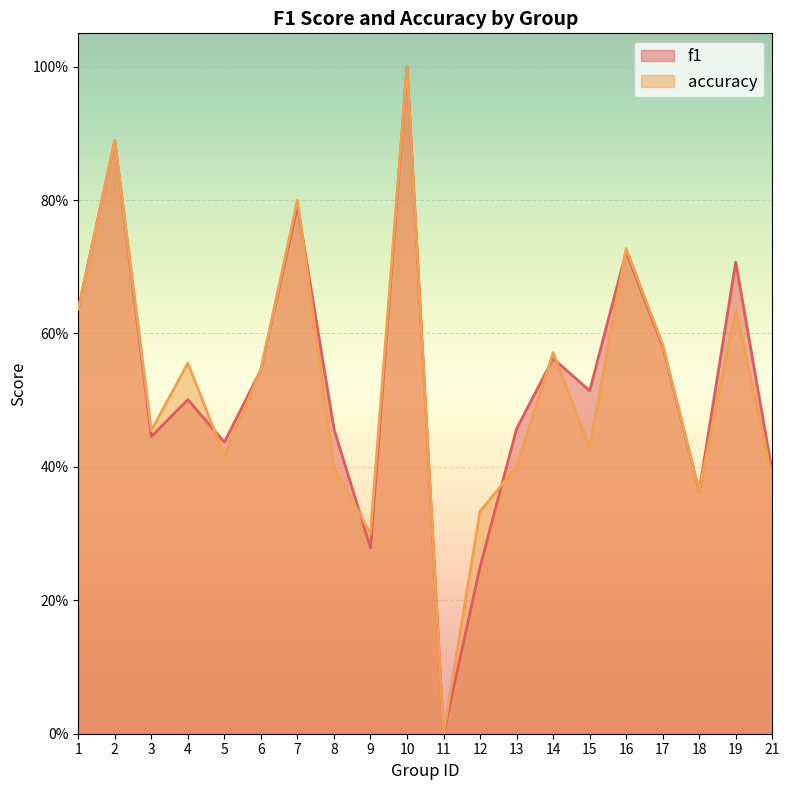

Rank the categories by accuracy value from lowest to highest.

11, 9, 12, 18, 21, 8, 13, 5, 15, 3, 6, 4, 14, 17, 1, 19, 16, 7, 2, 10